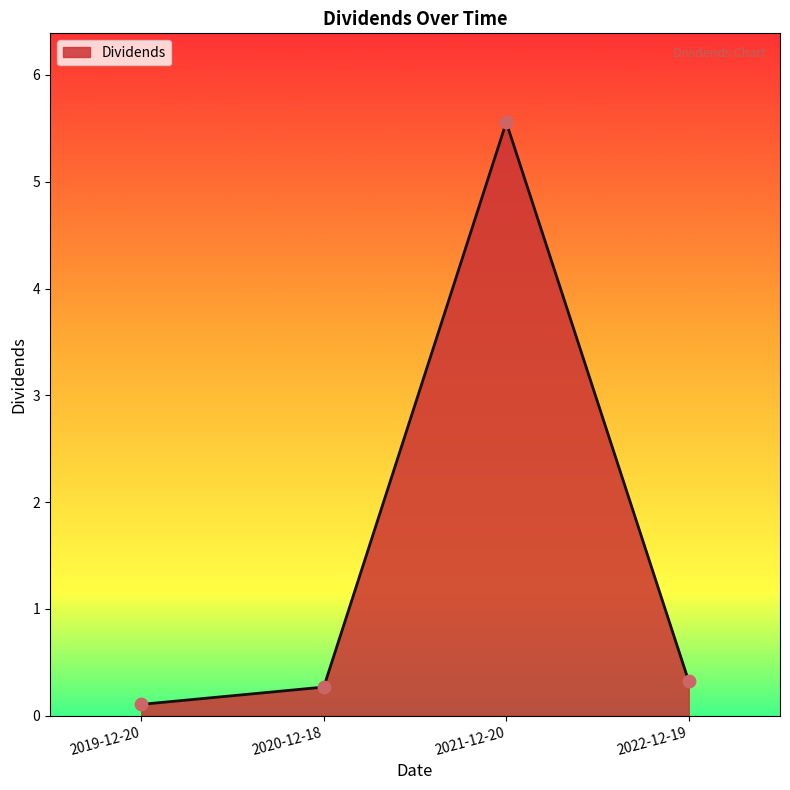

Which has a higher value, 2021-12-20 or 2020-12-18?

2021-12-20